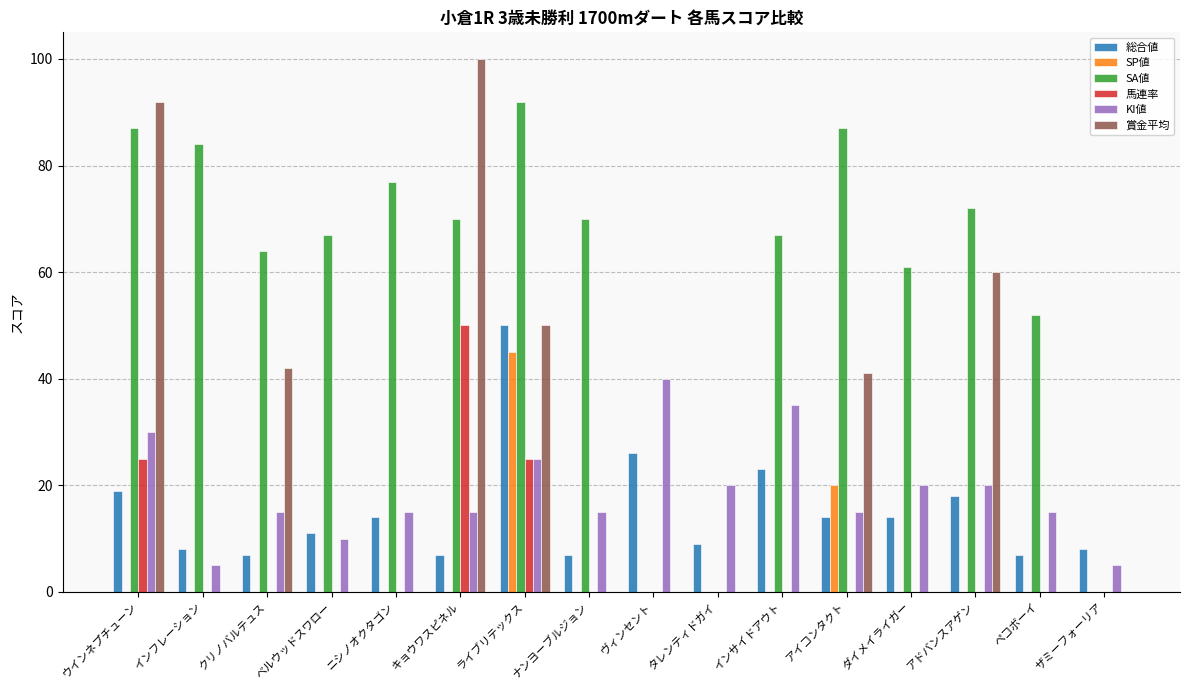

Is the value of 馬連率 at ザミーフォーリア greater than the value of SA値 at インサイドアウト?

No